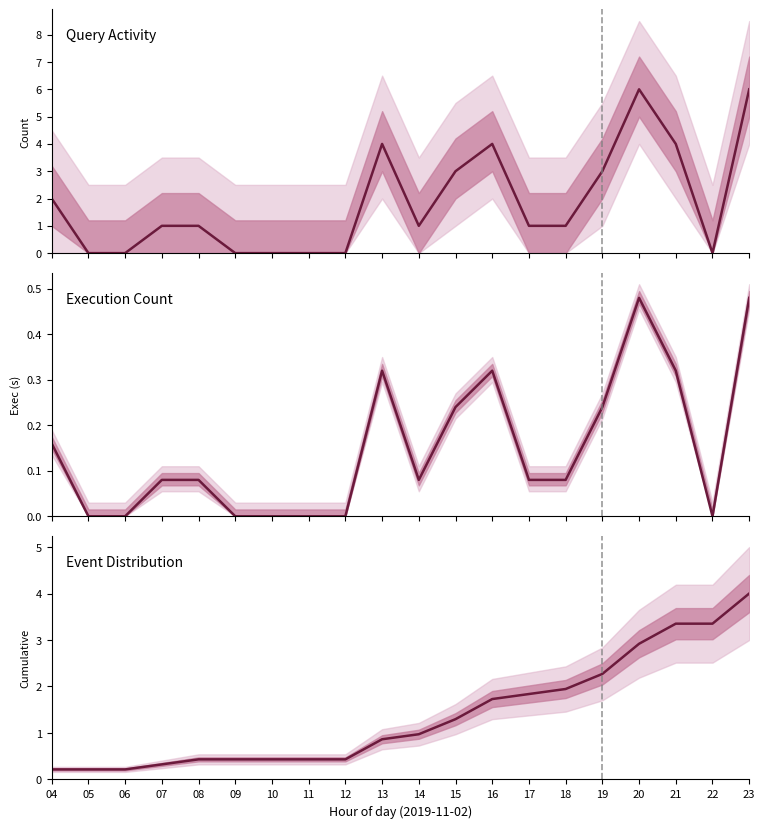

Reading left to right, transcribe all the data shown in this chart.

Query Activity: 2.0	0.0	0.0	1.0	1.0	0.0	0.0	0.0	0.0	4.0	1.0	3.0	4.0	1.0	1.0	3.0	6.0	4.0	0.0	6.0
Execution Count: 0.2	0.0	0.0	0.1	0.1	0.0	0.0	0.0	0.0	0.3	0.1	0.2	0.3	0.1	0.1	0.2	0.5	0.3	0.0	0.5
Event Distribution: 0.2	0.2	0.2	0.3	0.4	0.4	0.4	0.4	0.4	0.9	1.0	1.3	1.7	1.8	1.9	2.3	2.9	3.4	3.4	4.0